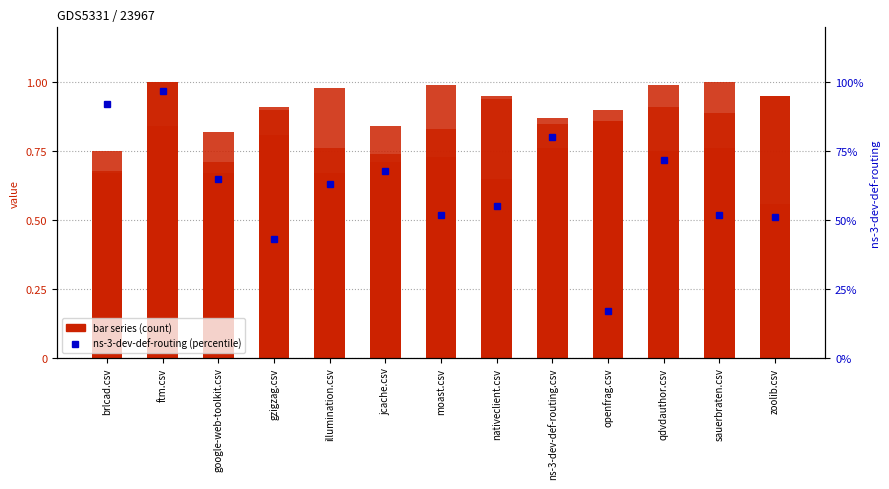

What is the sum of the openfrag.csv values at zoolib.csv and brlcad.csv?

1.7